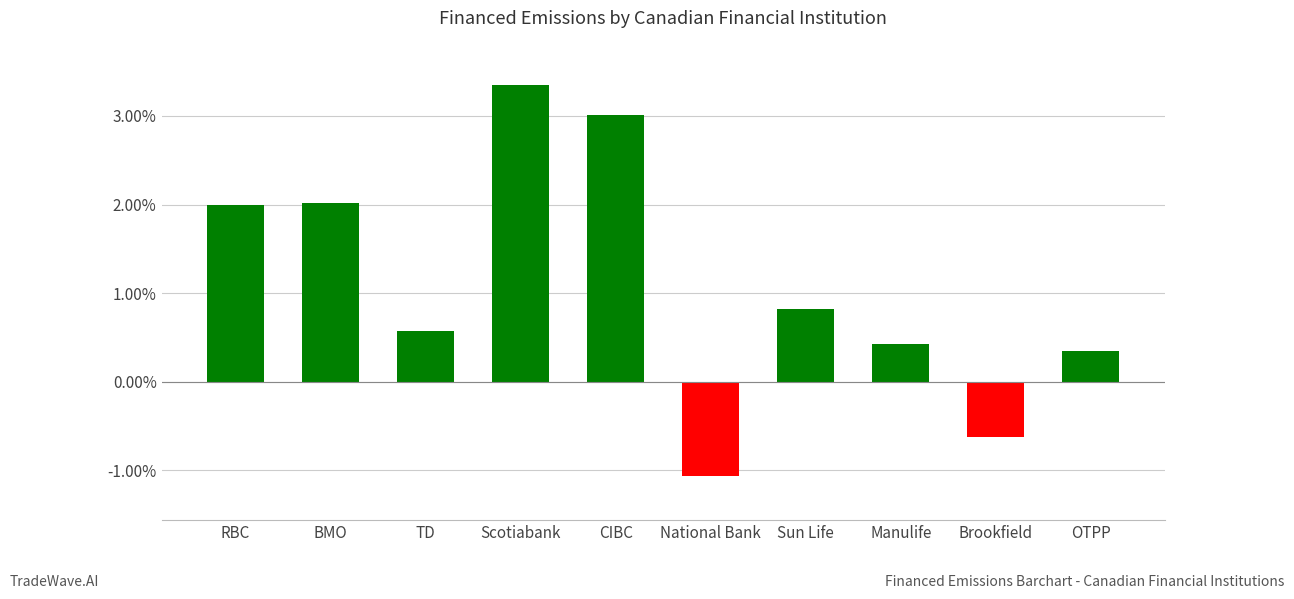

Between TD and OTPP, which is larger?

TD